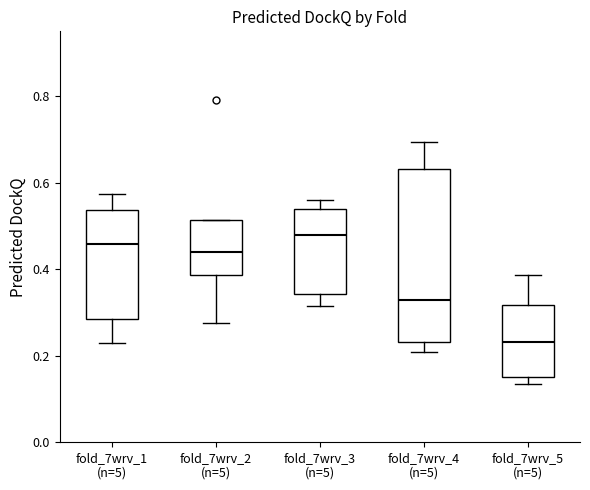

Reading left to right, transcribe this box plot: for each box, give where its median line is, the range the box spans, and where its two whiskers end, as read against the y-axis. The values are not printed on the chart, so give them approximately, as read against the axis.

fold_7wrv_1 (n=5): median 0.46, box 0.28 to 0.54, whiskers 0.22 to 0.58
fold_7wrv_2 (n=5): median 0.44, box 0.38 to 0.52, whiskers 0.28 to 0.52
fold_7wrv_3 (n=5): median 0.48, box 0.34 to 0.54, whiskers 0.32 to 0.56
fold_7wrv_4 (n=5): median 0.32, box 0.24 to 0.64, whiskers 0.20 to 0.70
fold_7wrv_5 (n=5): median 0.24, box 0.16 to 0.32, whiskers 0.14 to 0.38